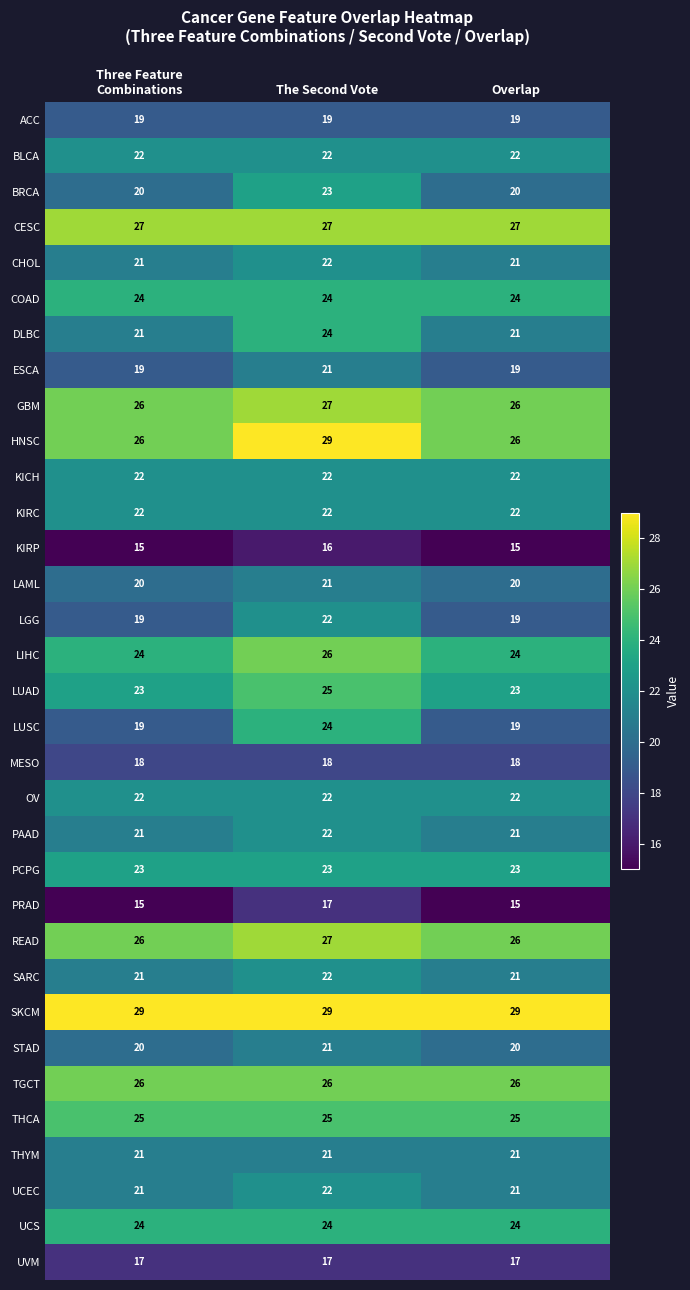

Count the READ values in the range 26 to 27.

3